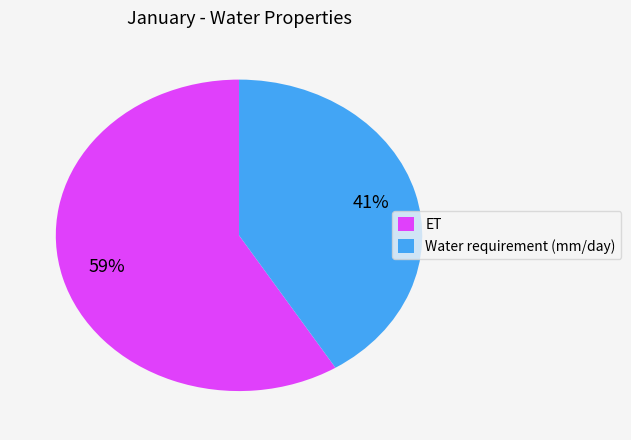

To the nearest percent, what portion does ET represent?

59%